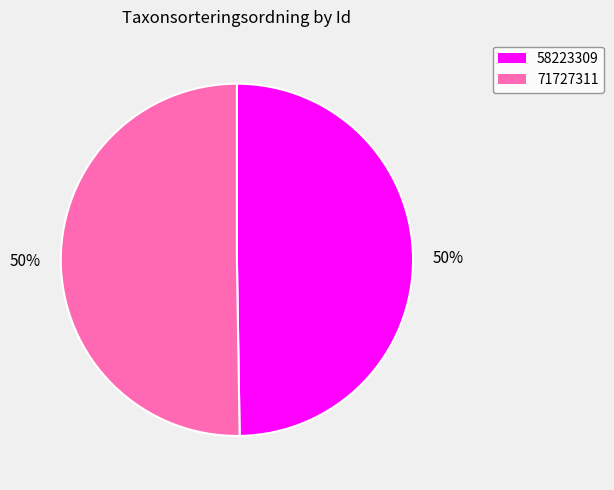

Count the number of slices in the pie.

2